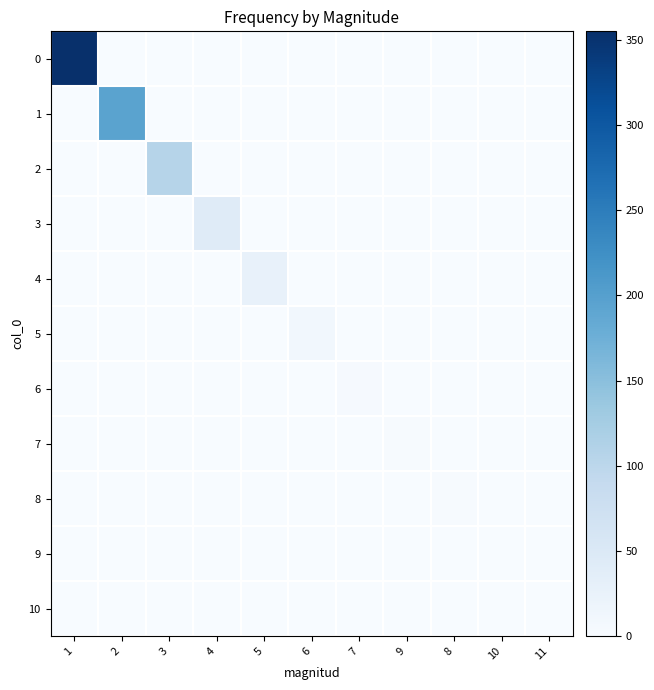

Count the number of data series in this chart.

11